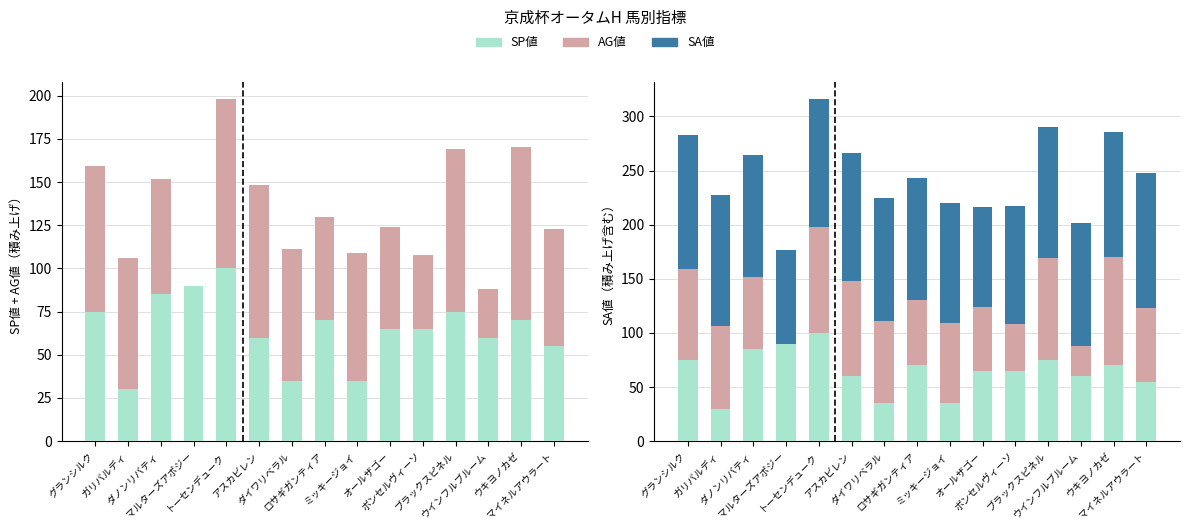

What position from the left is オールザゴー?

10